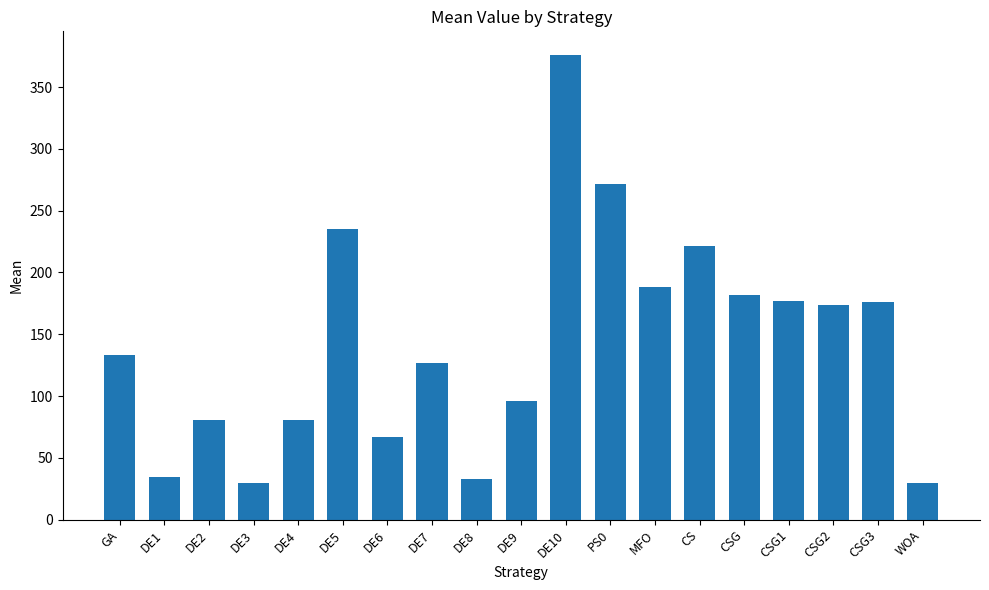

What value does the data have at DE6?

67.2